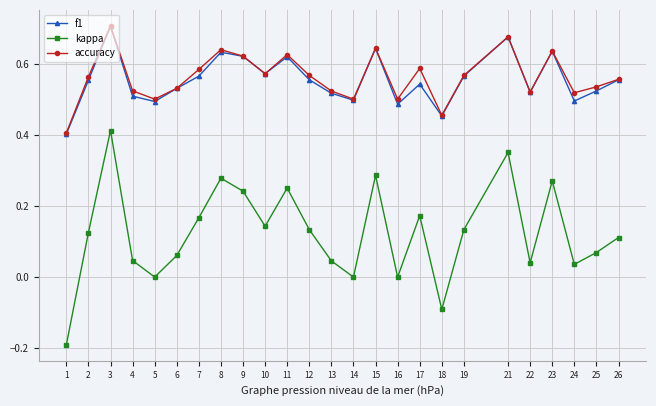

Which series has the widest spread of values?

kappa